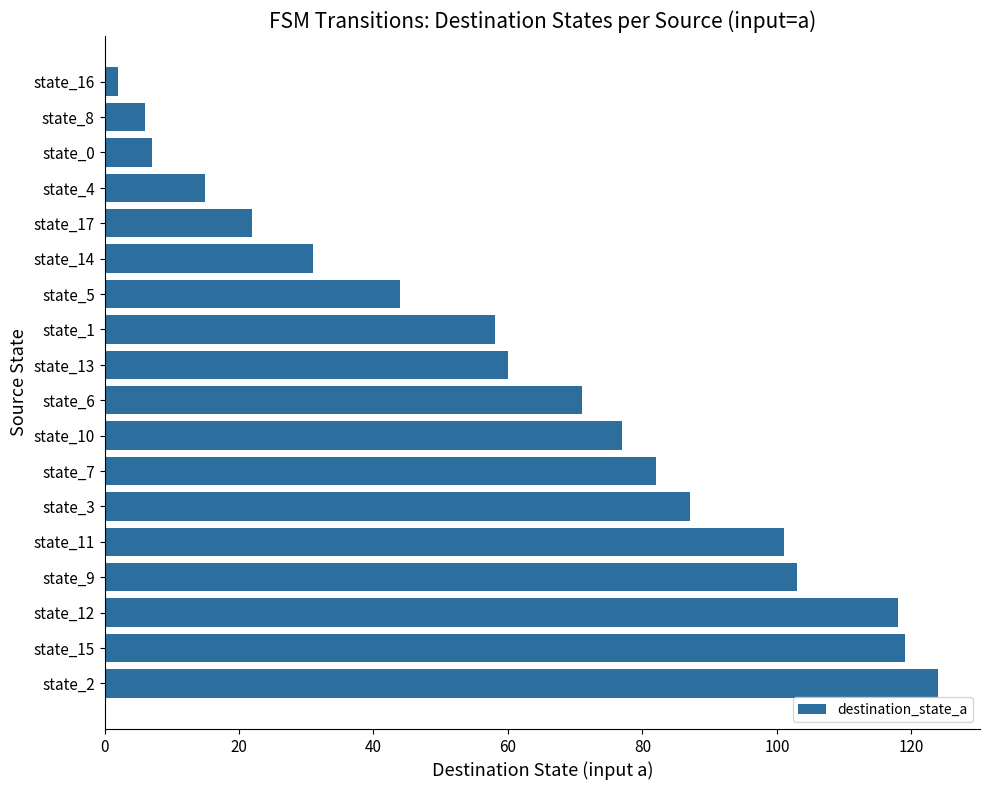

Reading bottom to top, transcribe all the data shown in this chart.

state_2=124	state_15=119	state_12=118	state_9=103	state_11=101	state_3=87	state_7=82	state_10=77	state_6=71	state_13=60	state_1=58	state_5=44	state_14=31	state_17=22	state_4=15	state_0=7	state_8=6	state_16=2